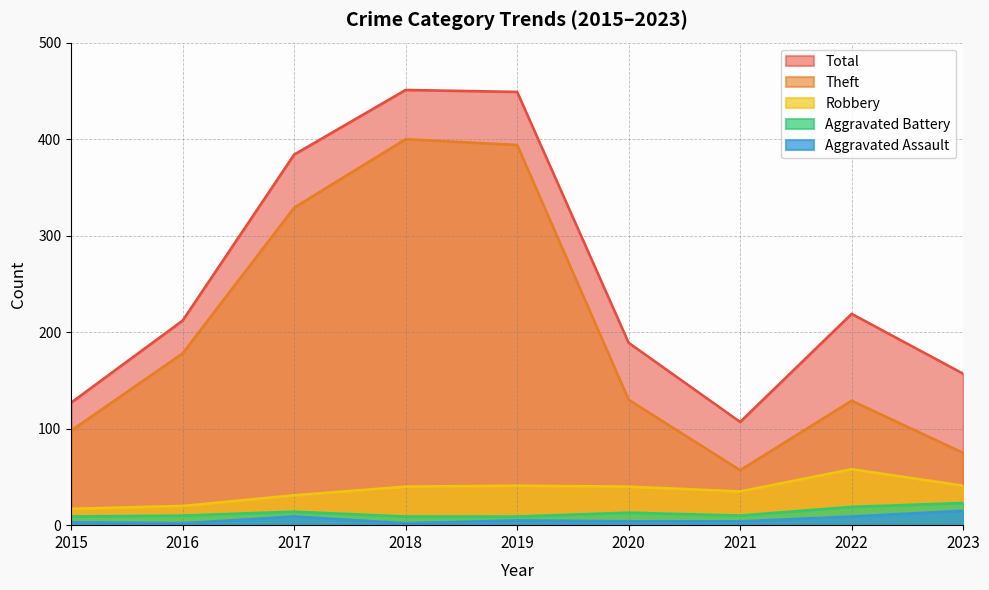

Between 2017 and 2022, which series saw the biggest shift?

Theft